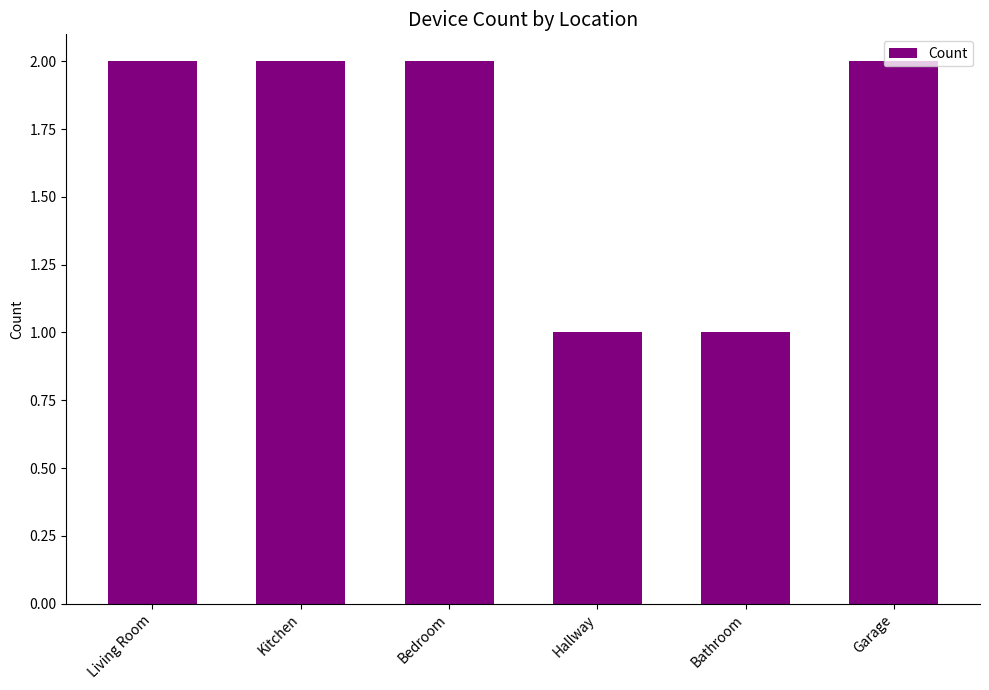

What is the label of the 6th bar from the right?

Living Room